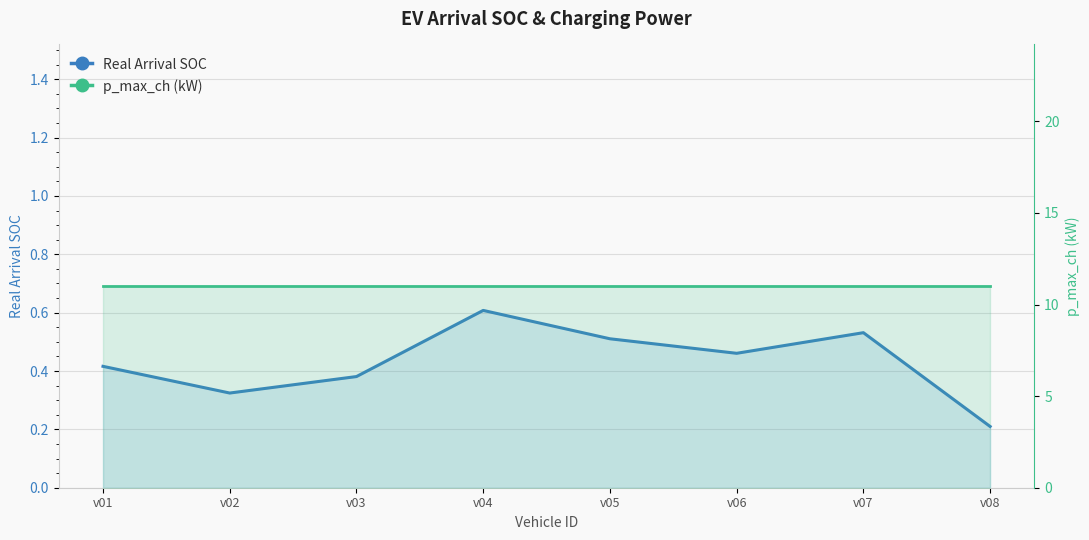

Where is the data nearest to the value 0?

v08